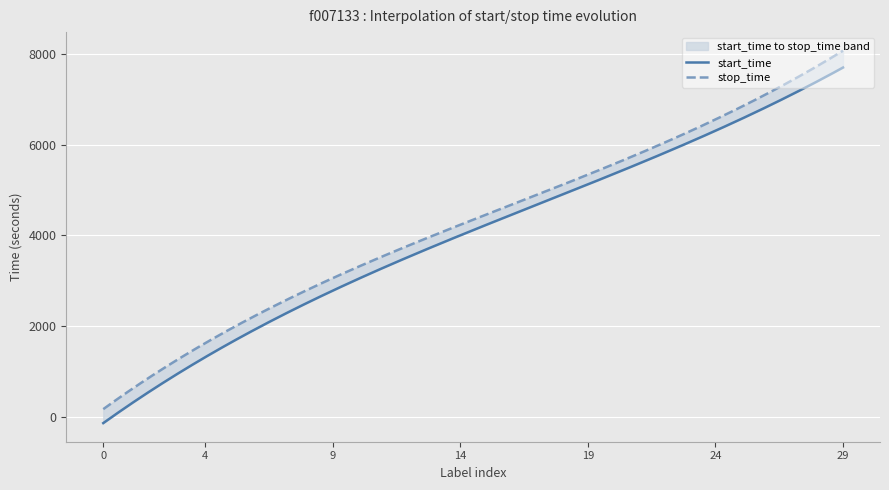

Which series has the largest total across all categories?

stop_time